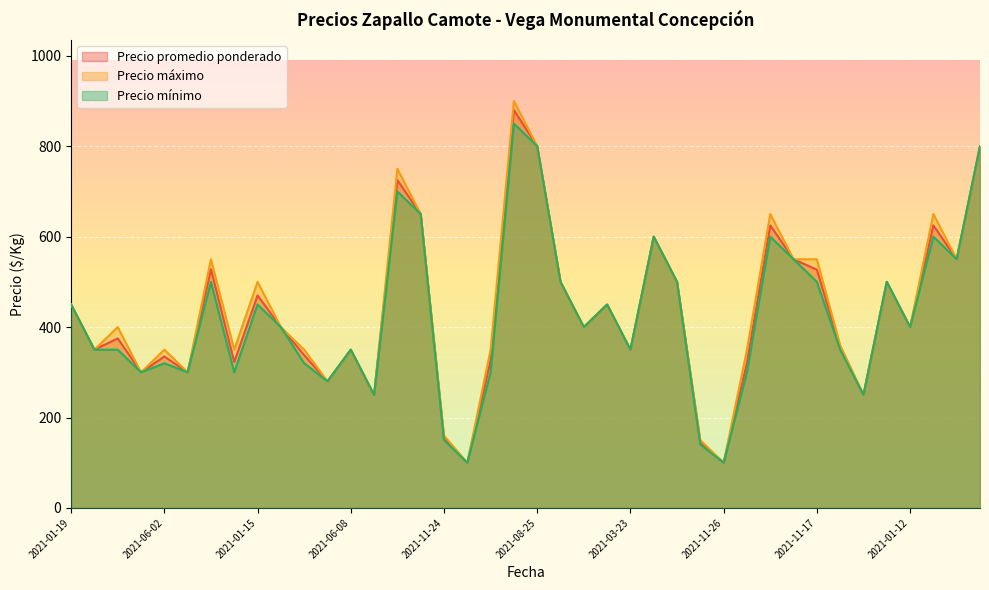

How many data points in Precio mínimo are above 400?

18